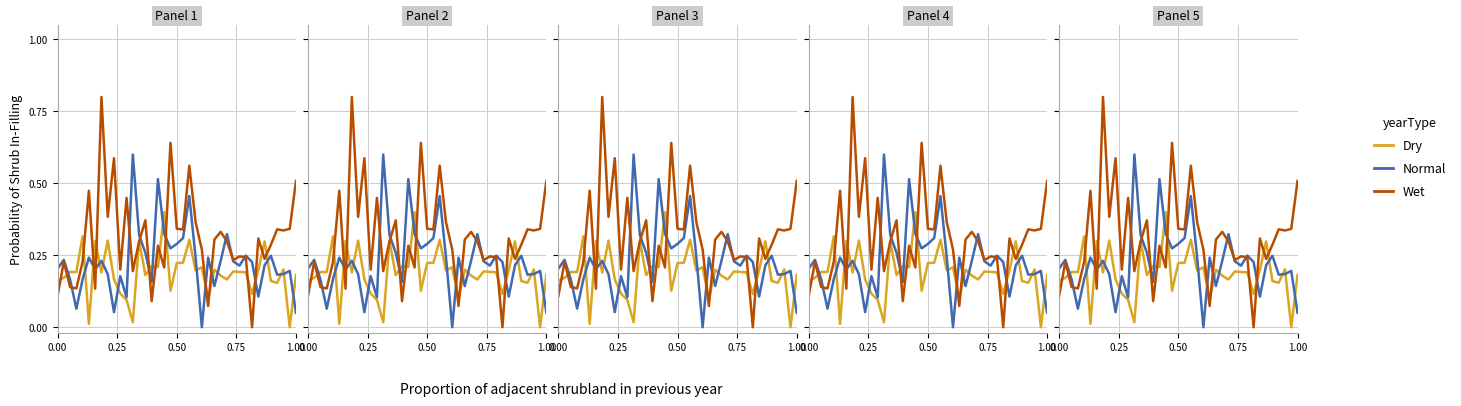

Reading left to right, list all the values displayed in this chart.

Dry: 0.2	0.2	0.2	0.2	0.3	0.0	0.3	0.2	0.3	0.2	0.1	0.1	0.0	0.3	0.2	0.2	0.2	0.4	0.1	0.2	0.2	0.3	0.2	0.2	0.1	0.2	0.2	0.2	0.2	0.2	0.2	0.1	0.2	0.3	0.2	0.2	0.2	0.0	0.2
Normal: 0.2	0.2	0.2	0.1	0.2	0.2	0.2	0.2	0.2	0.1	0.2	0.1	0.6	0.3	0.3	0.2	0.5	0.3	0.3	0.3	0.3	0.5	0.2	0.0	0.2	0.1	0.2	0.3	0.2	0.2	0.2	0.2	0.1	0.2	0.2	0.2	0.2	0.2	0.1
Wet: 0.1	0.2	0.1	0.1	0.2	0.5	0.1	0.8	0.4	0.6	0.2	0.4	0.2	0.3	0.4	0.1	0.3	0.2	0.6	0.3	0.3	0.6	0.4	0.3	0.1	0.3	0.3	0.3	0.2	0.2	0.2	0.0	0.3	0.2	0.3	0.3	0.3	0.3	0.5